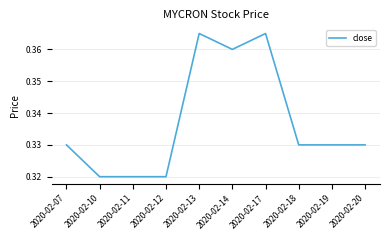

Which has a higher value, 2020-02-07 or 2020-02-13?

2020-02-13